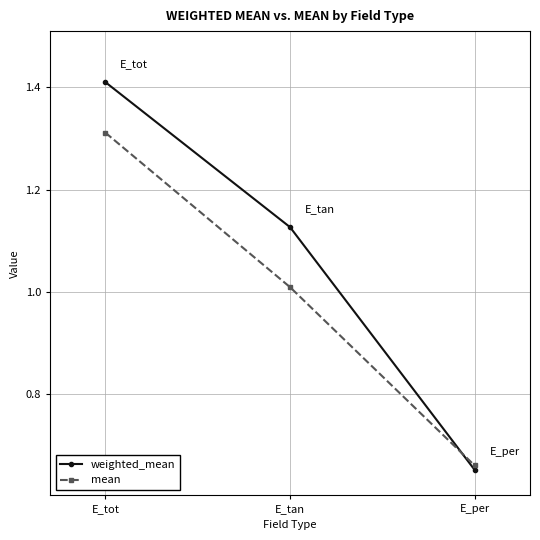

Which category has the highest value in the weighted_mean series?

E_tot